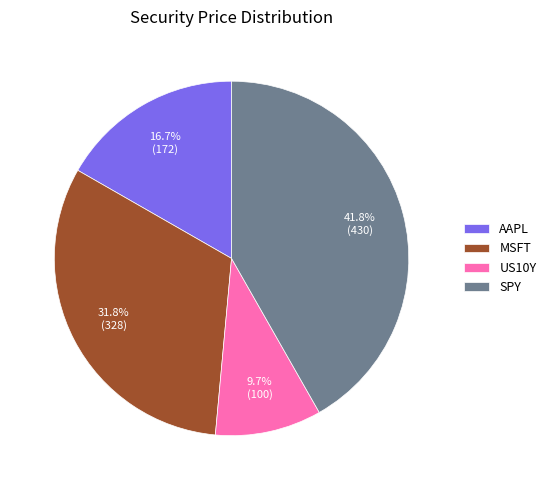

To the nearest percent, what is the combined percentage of MSFT and SPY?

74%